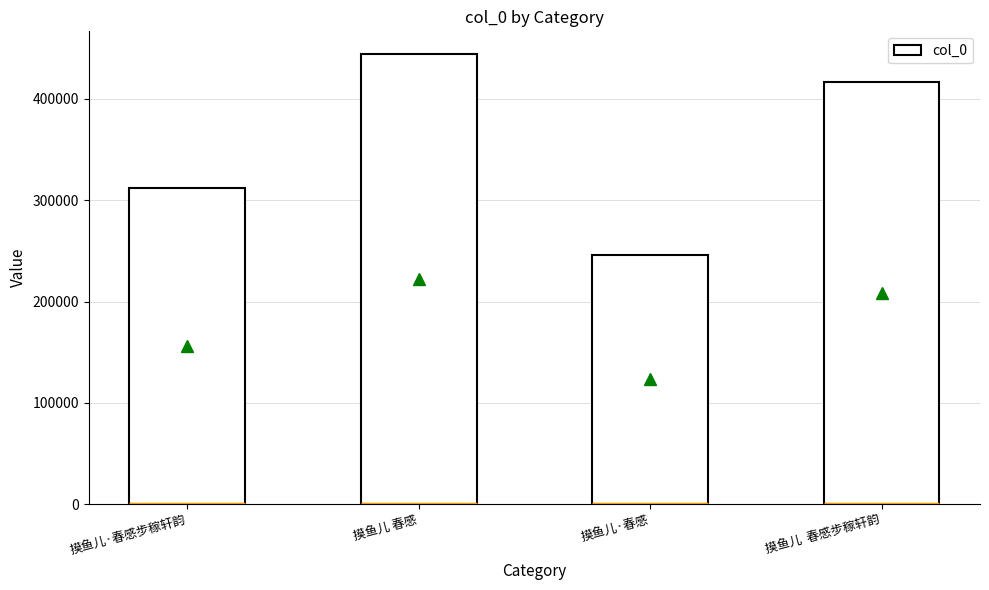

How many values are between 311795 and 444388?

3